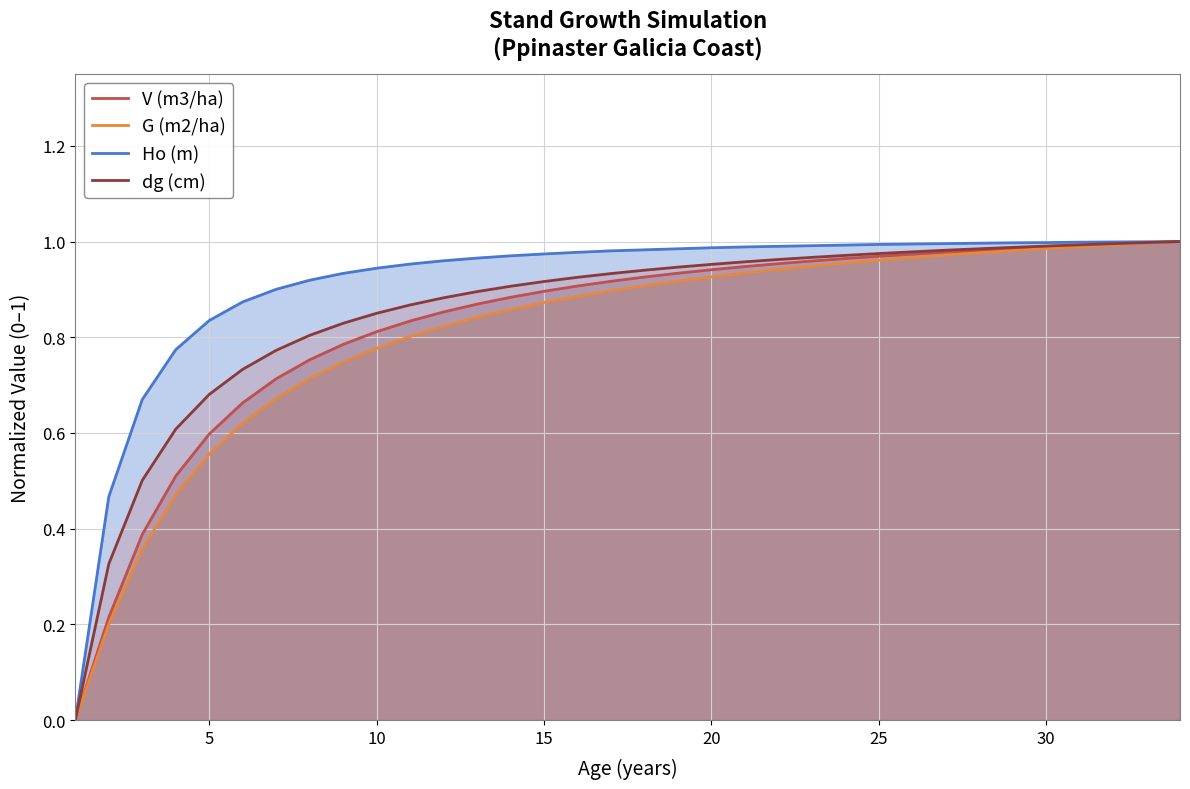

List the series in order of their peak value, highest first.

V (m3/ha), G (m2/ha), Ho (m), dg (cm)